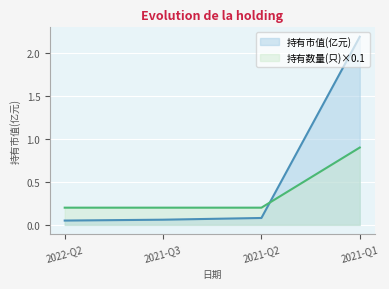

At which category is the sum across all series the highest?

2021-Q1